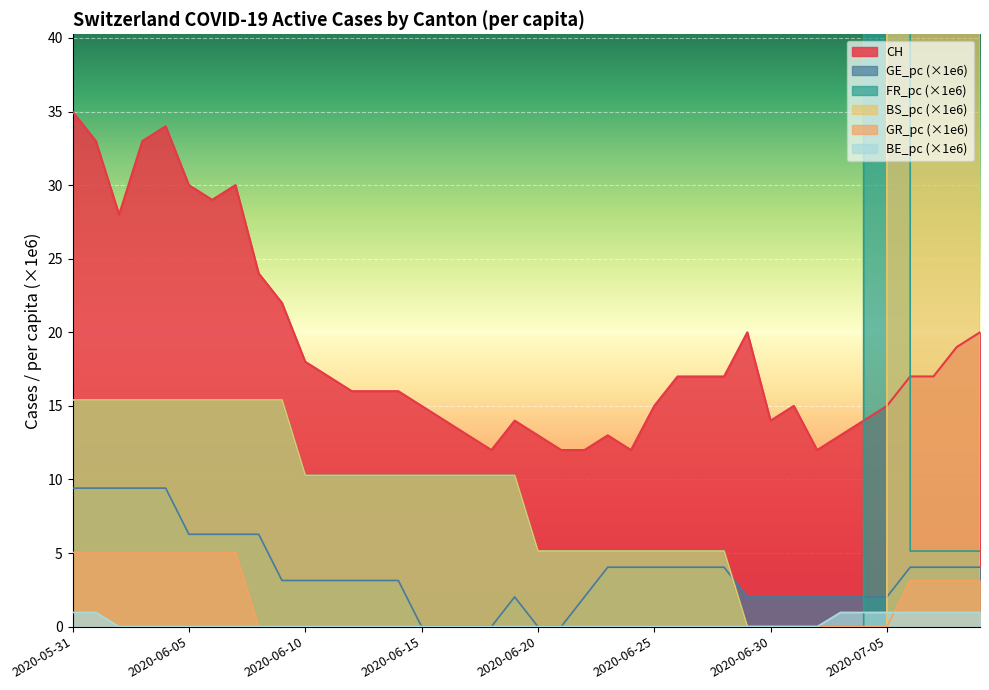

At 2020-07-06, list the series in order from largest to smallest.

BS_pc, CH, FR_pc, GE_pc, GR_pc, BE_pc